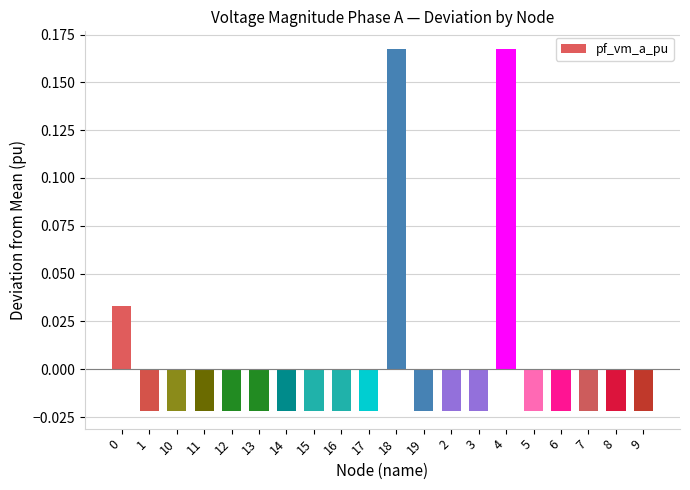

What is the label of the 4th bar from the left?

11